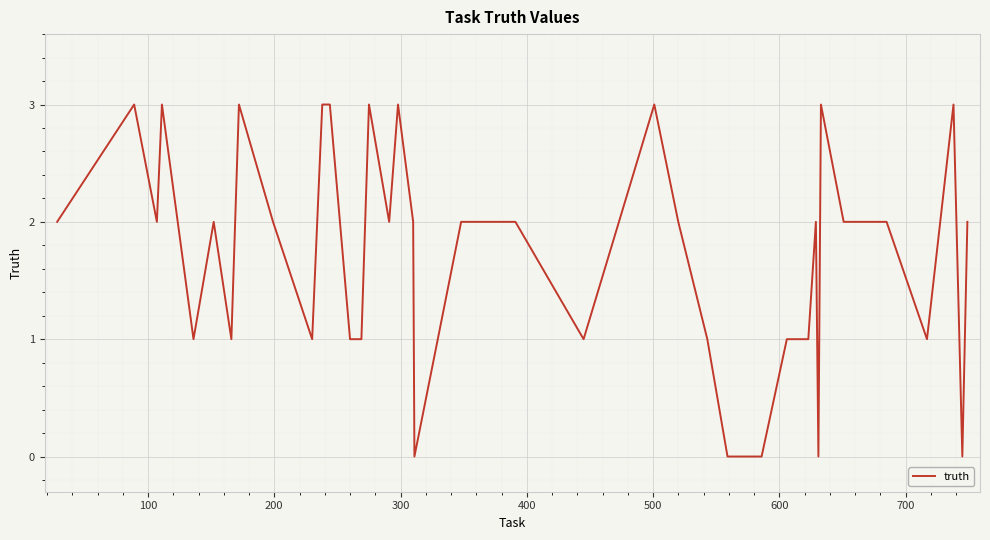

What is the maximum value shown in the chart?

3